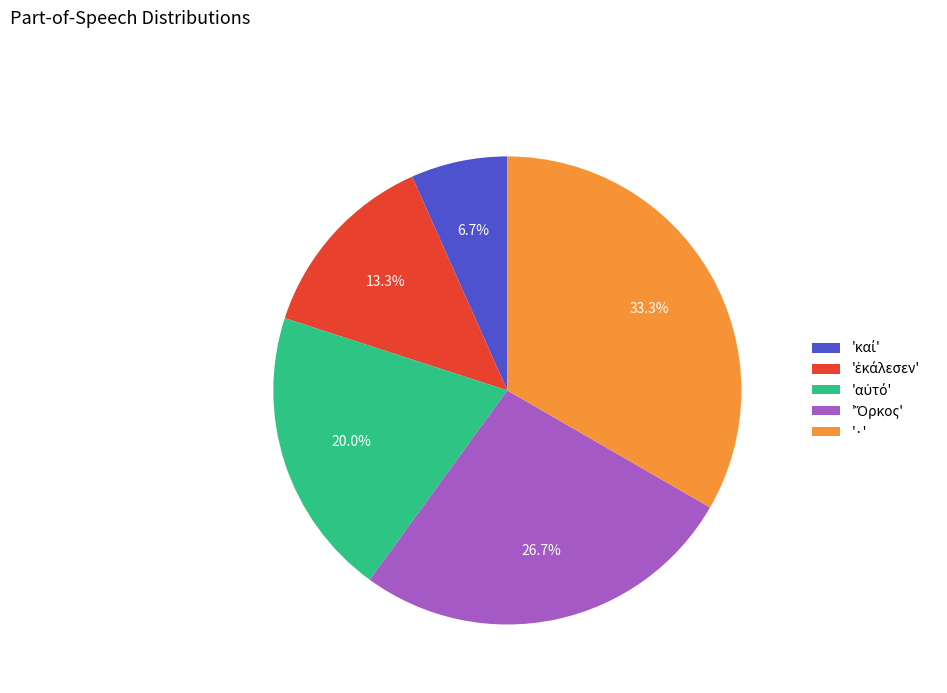

What percentage is NOT represented by '·'?

66.7%